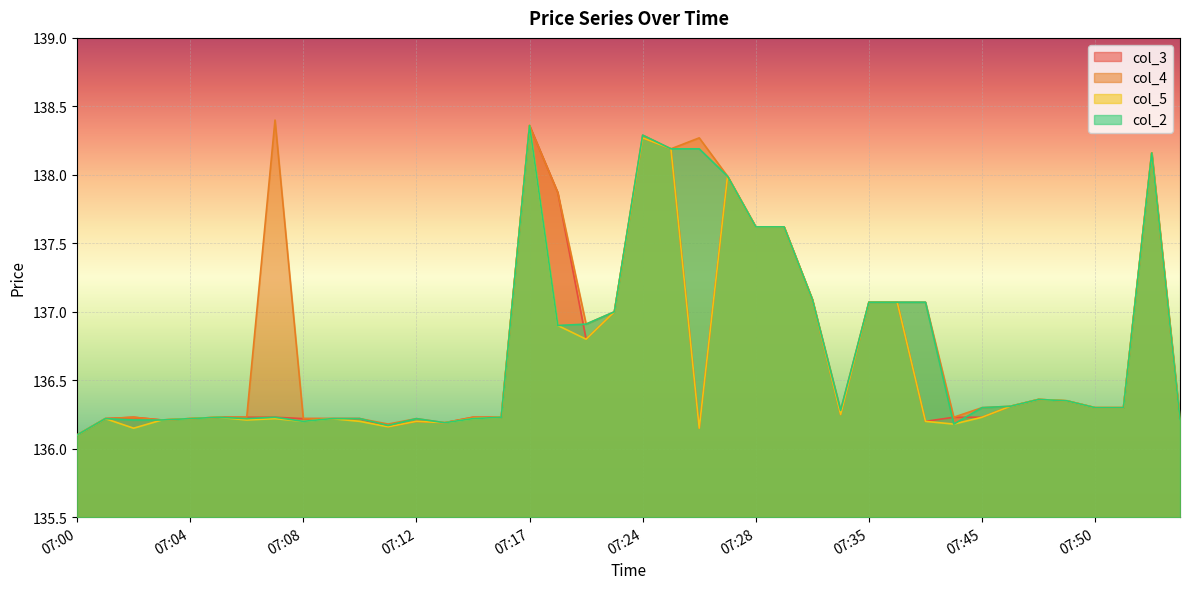

At which category is the sum across all series the highest?

07:17